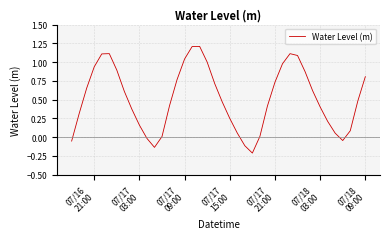

What is the maximum value shown in the chart?

1.2